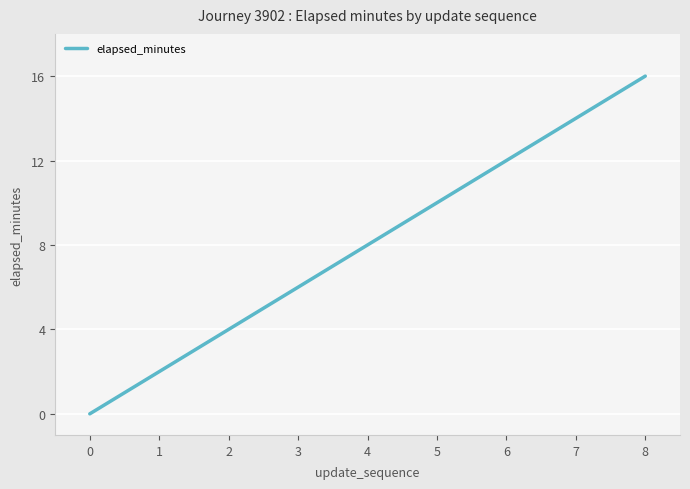

Between 0 and 7, which is larger?

7